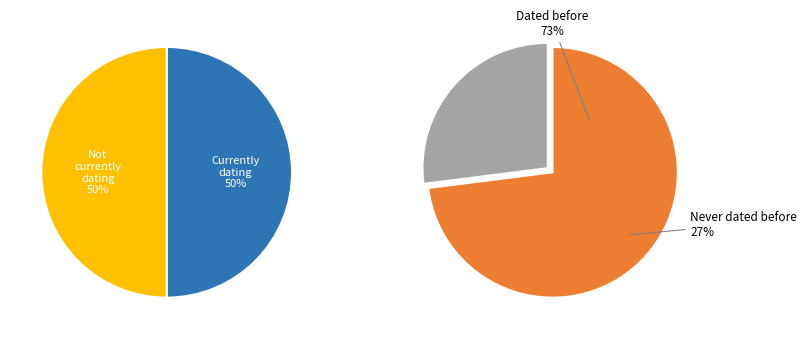

Between 0.3 and 0.1, which is larger?

0.3